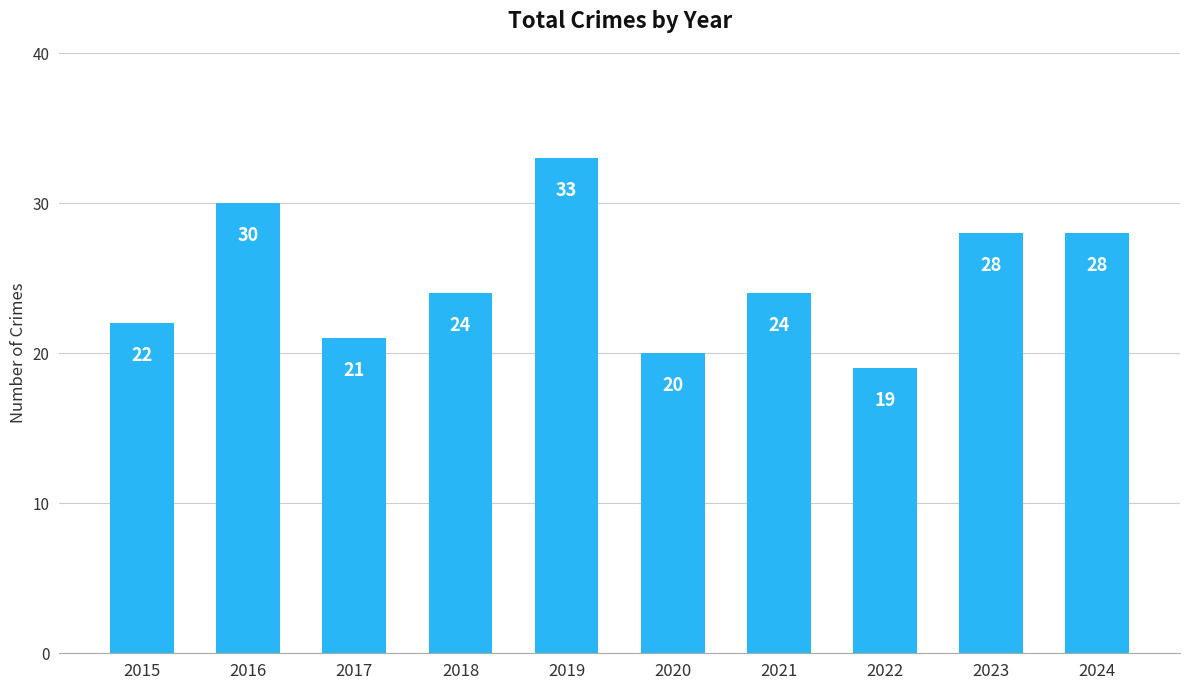

What is the difference between the second highest and minimum values?

11